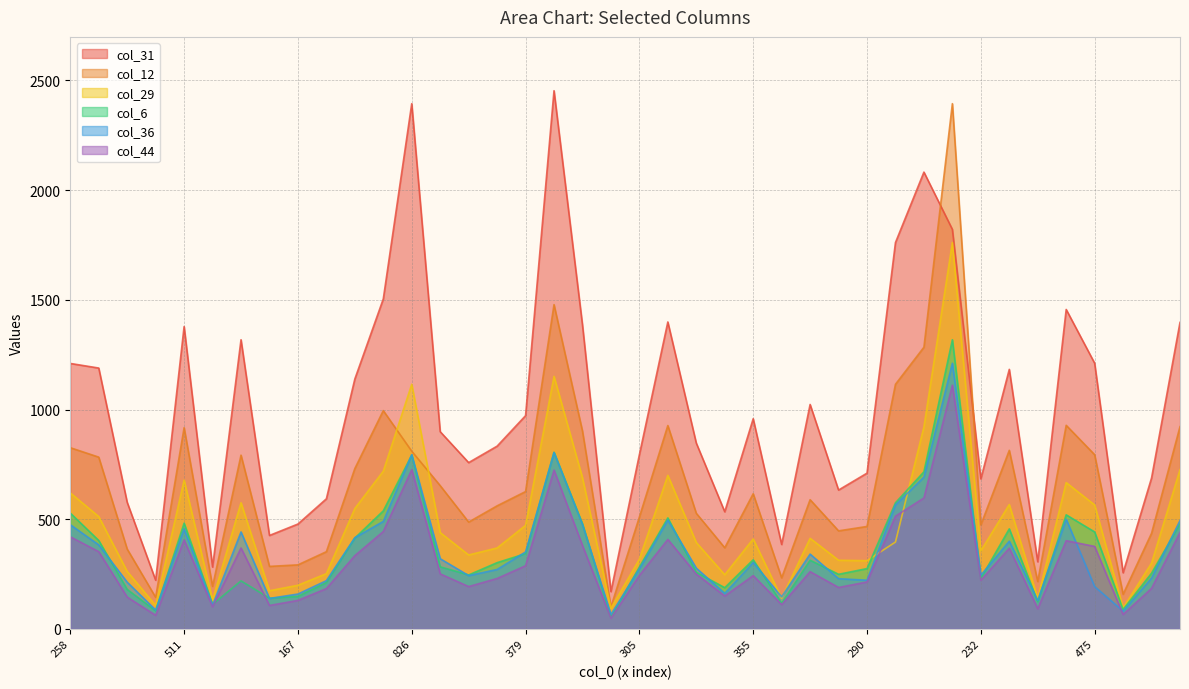

The value of col_44 at 355 is 362. True or false?

False